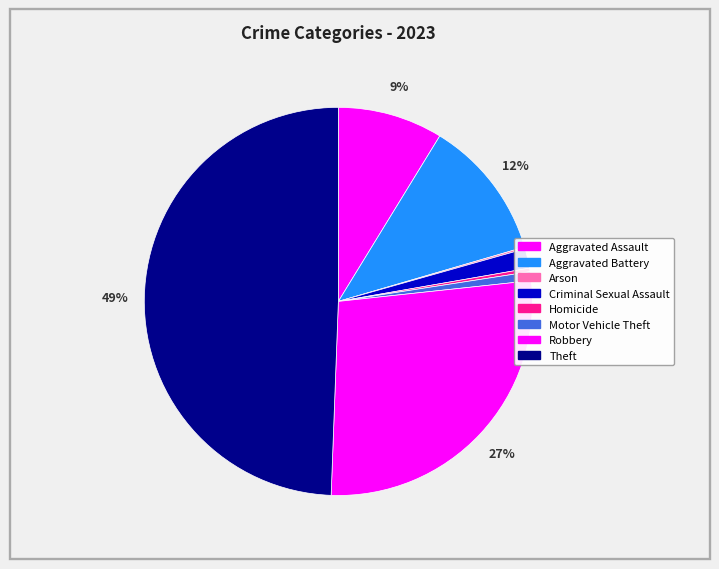

Is it true that Motor Vehicle Theft is 9% of the pie?

False